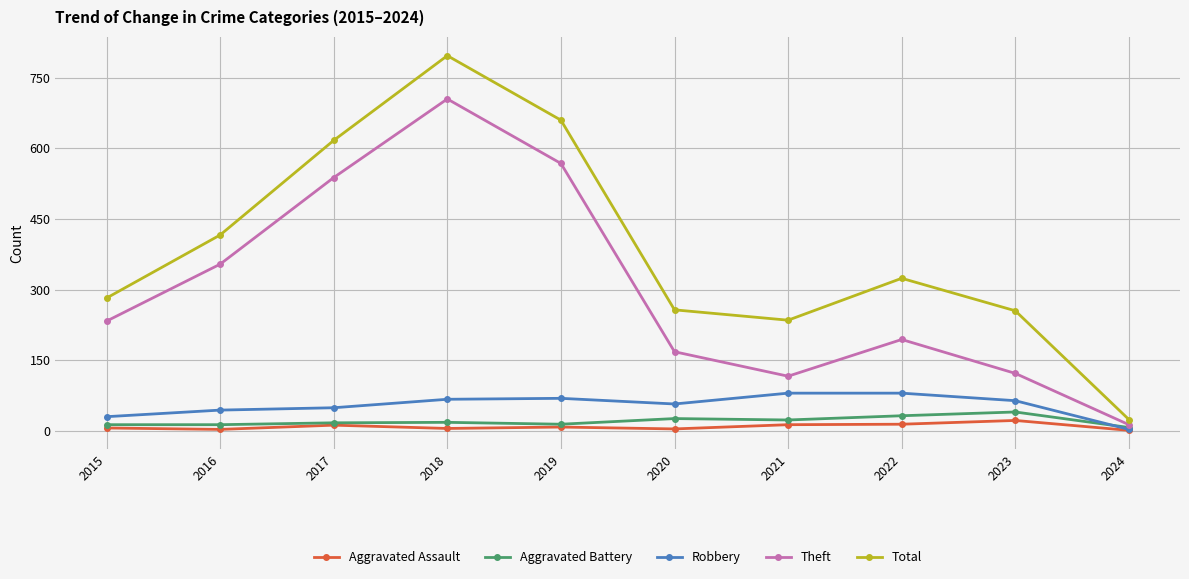

What is the sum of the Total values at 2018 and 2015?

1079